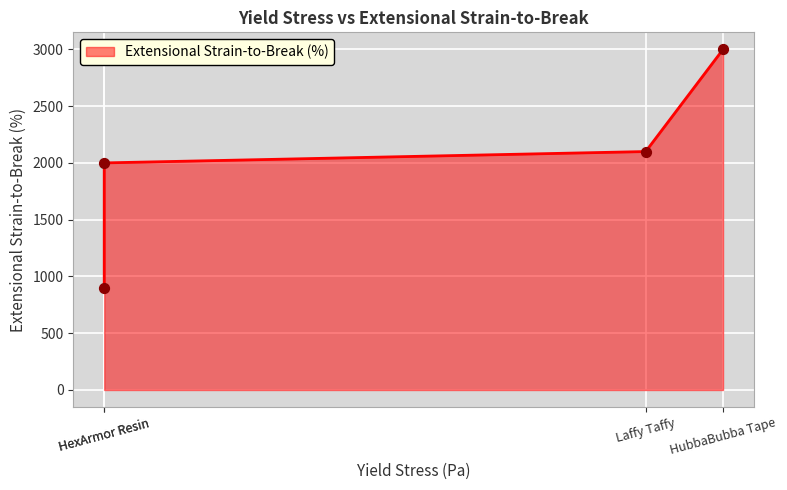

What is the ratio of the value at HubbaBubba Tape to the value at HexArmor Resin?

3.3